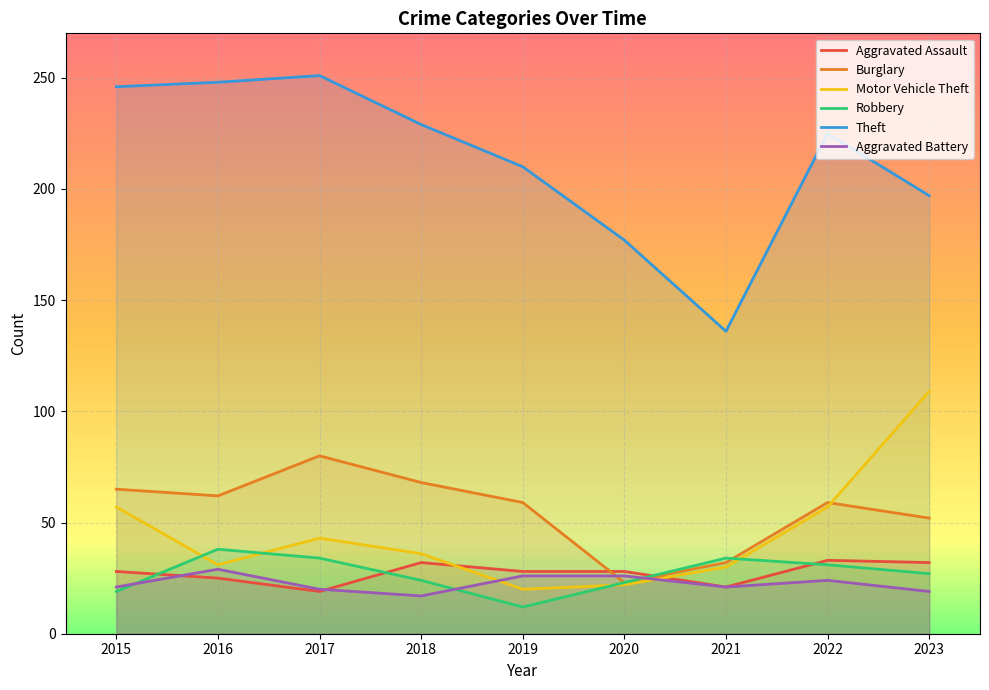

Is it true that Aggravated Battery equals 24 at 2022?

True